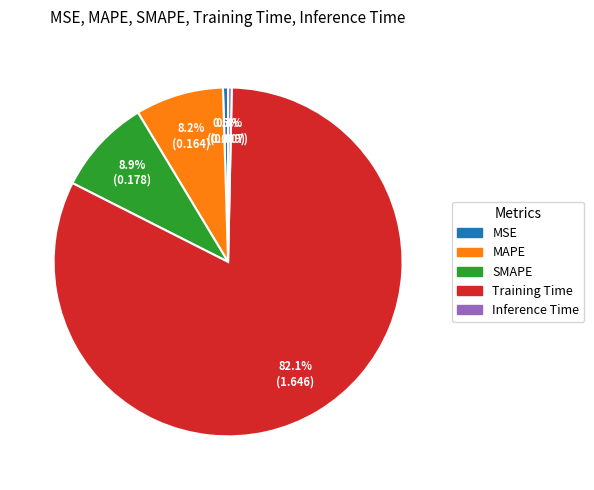

Count the number of slices in the pie.

5